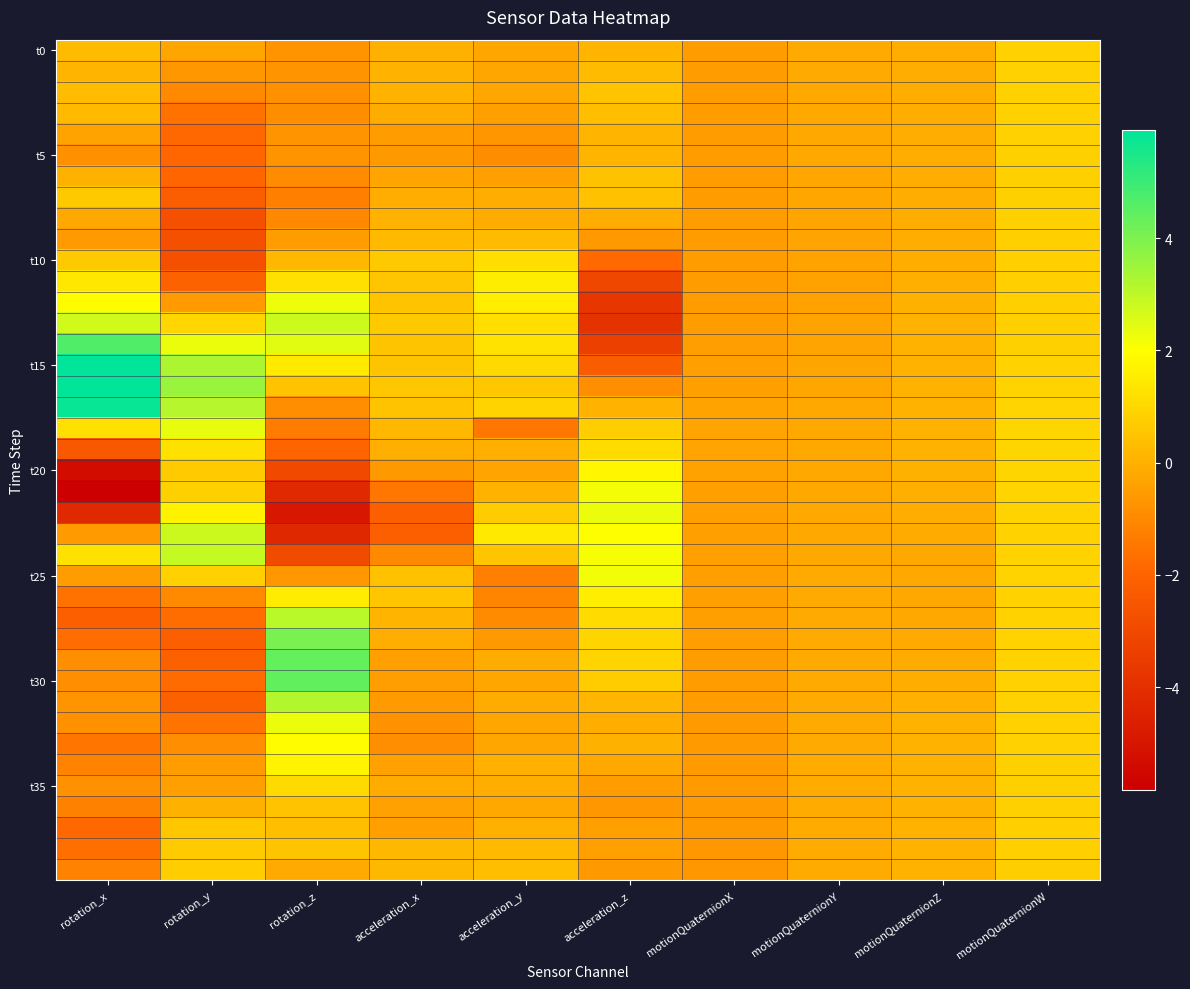

At which category is the sum across all series the highest?

motionQuaternionW